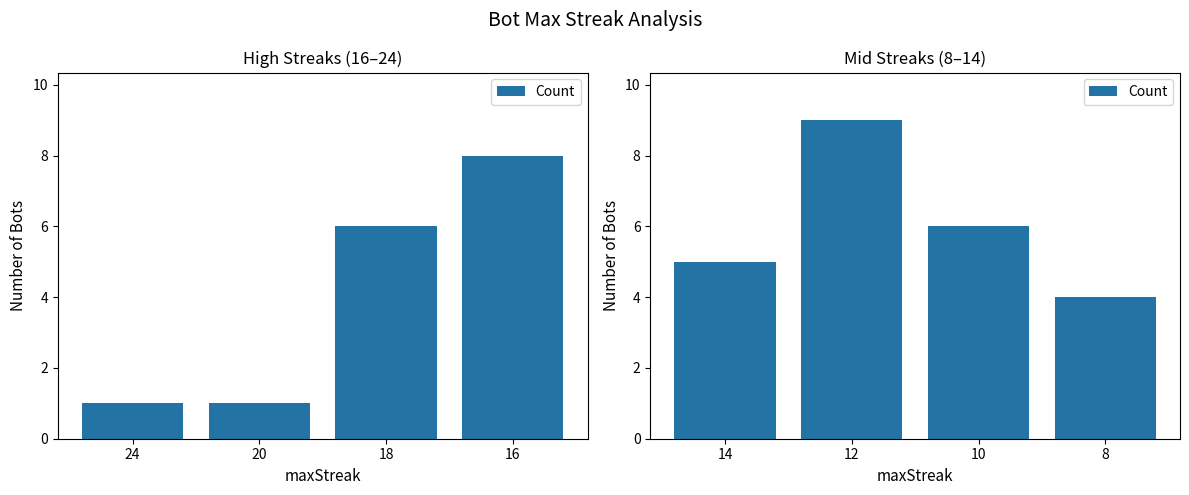

Count the number of data series in this chart.

1